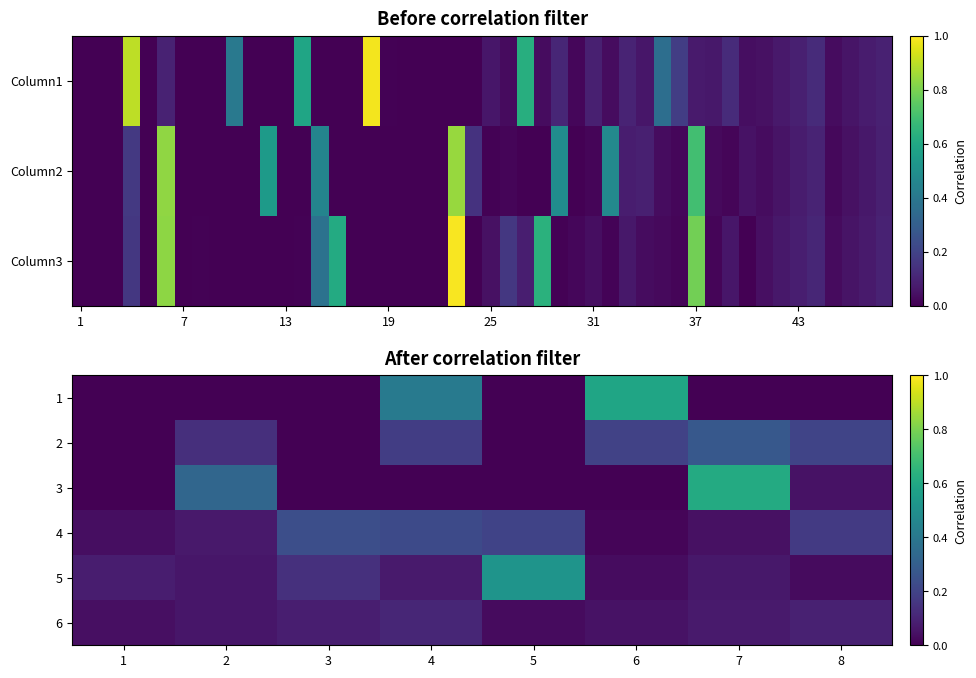

Between 2 and 5, which is larger?

2